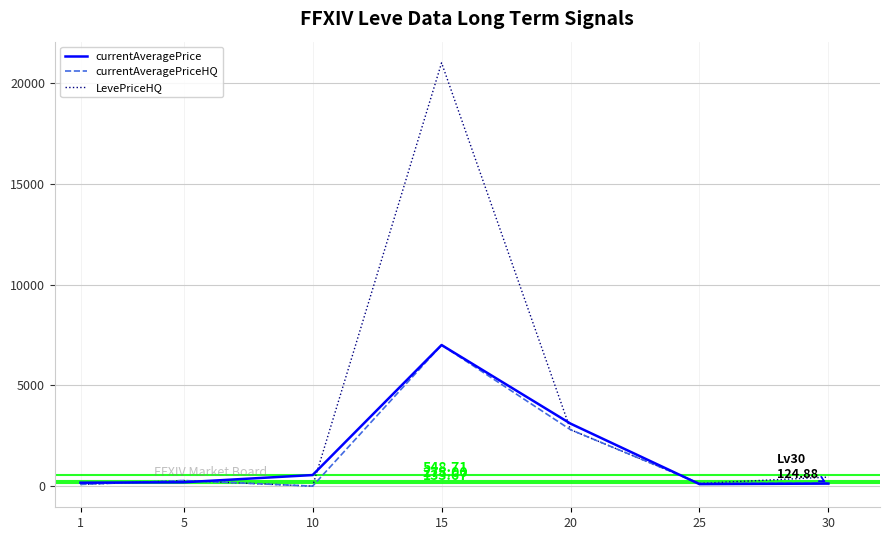

At which label is LevePriceHQ closest to 10500?

20